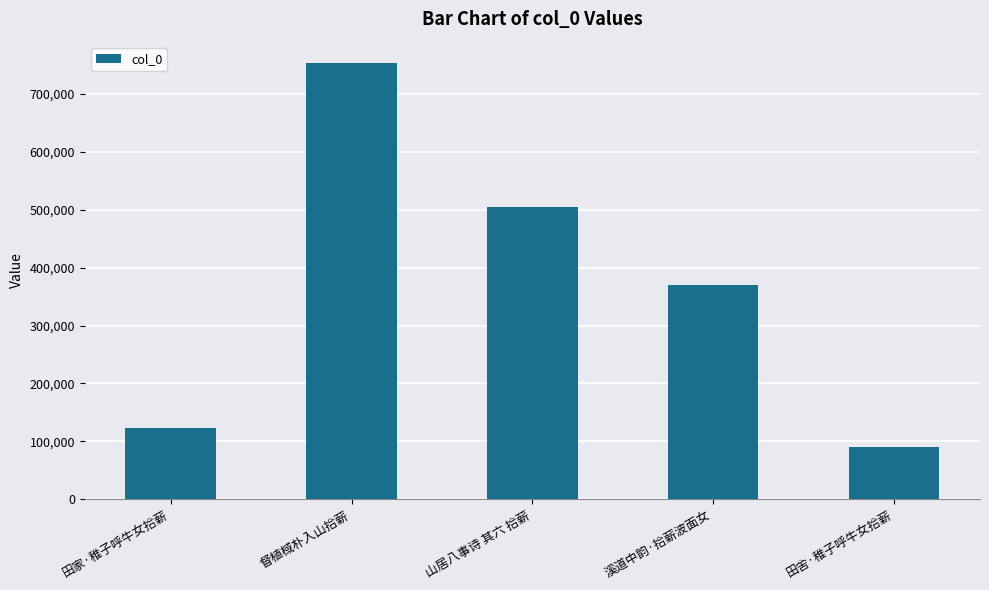

What is the label of the 5th bar from the right?

田家·稚子呼牛女拾薪